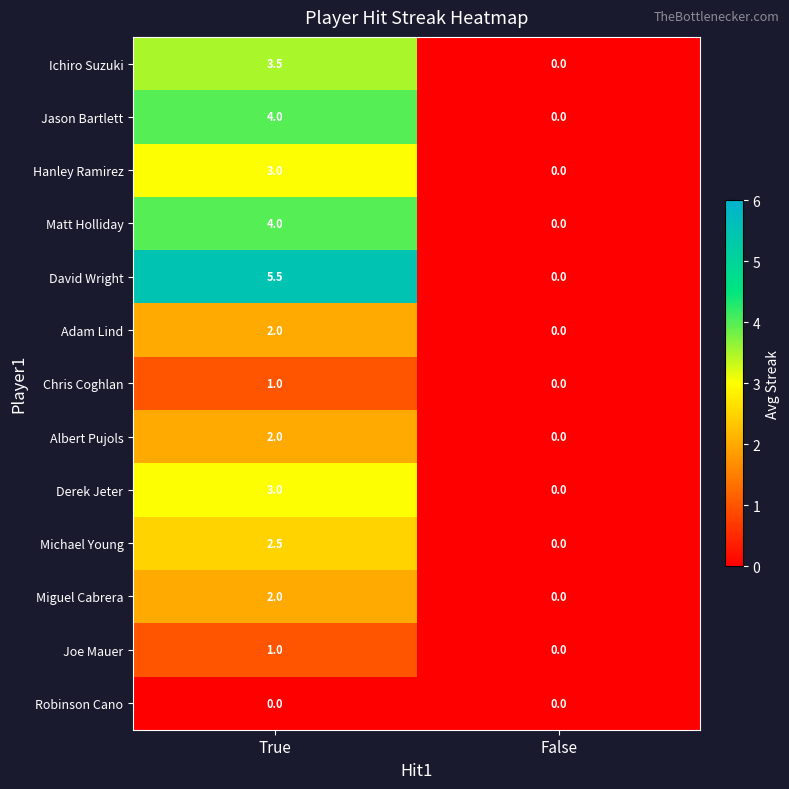

At which category is the sum across all series the highest?

True